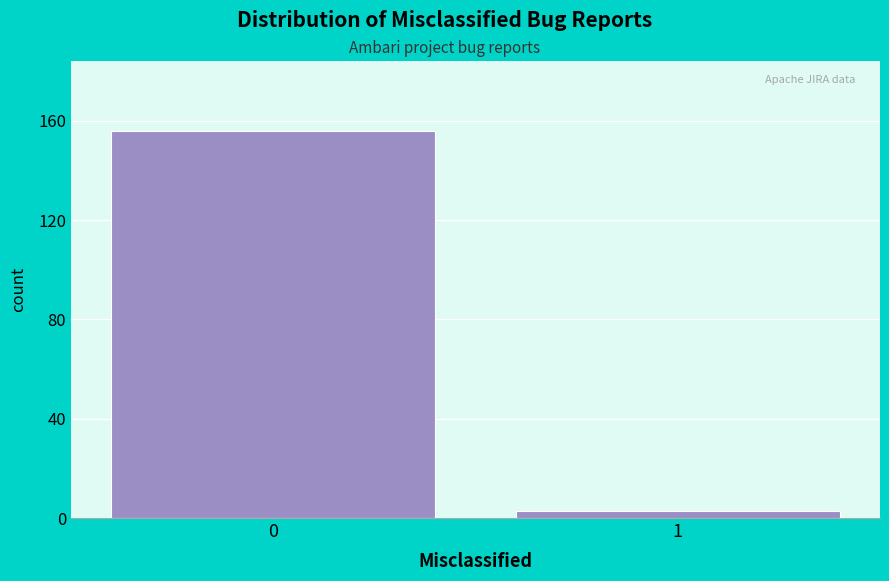

Reading left to right, extract all data points from this chart.

156	3